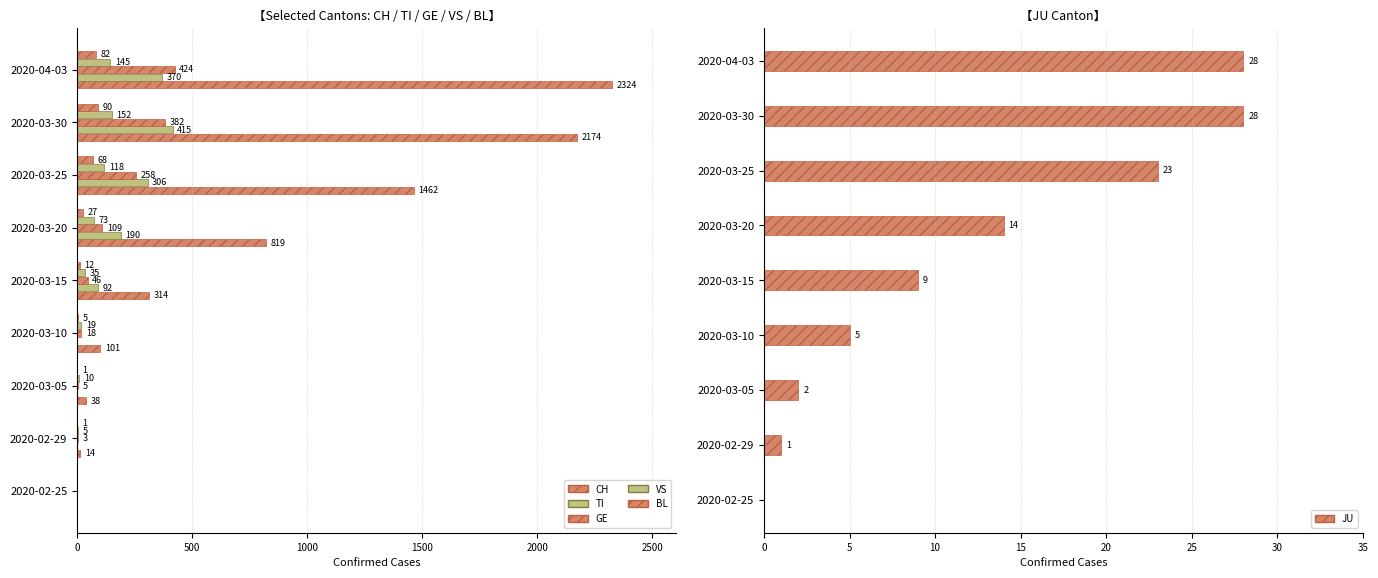

How many data points in JU are less than 9?

4